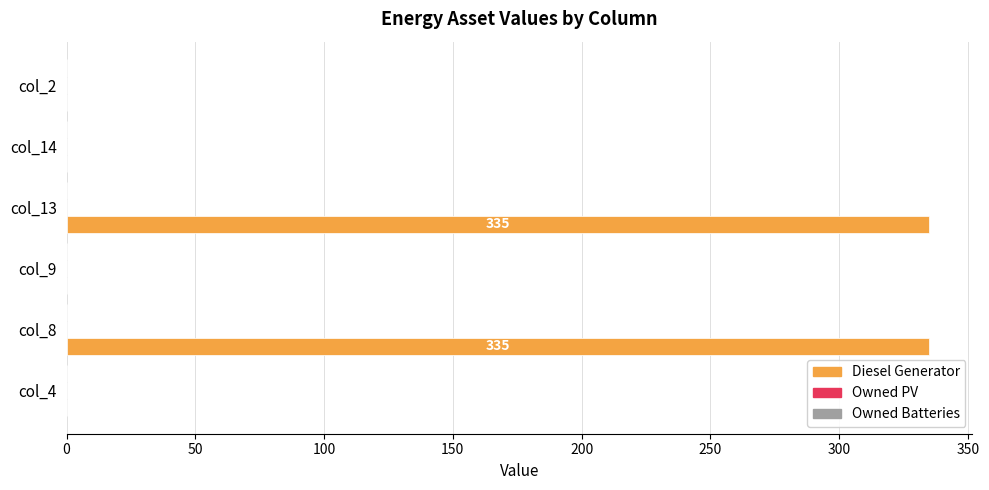

Are the bars horizontal?

Yes